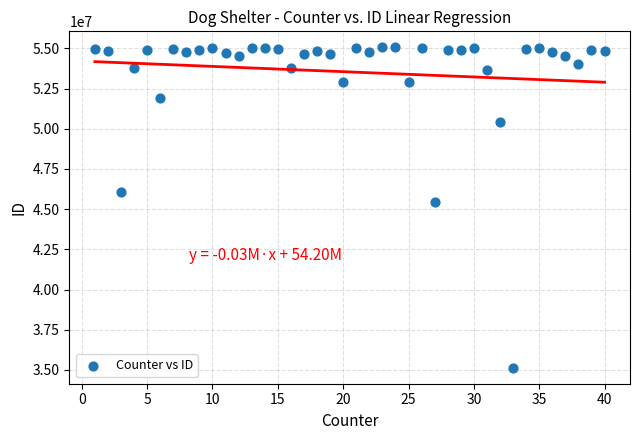

What is the range of X values (max minus min)?

39